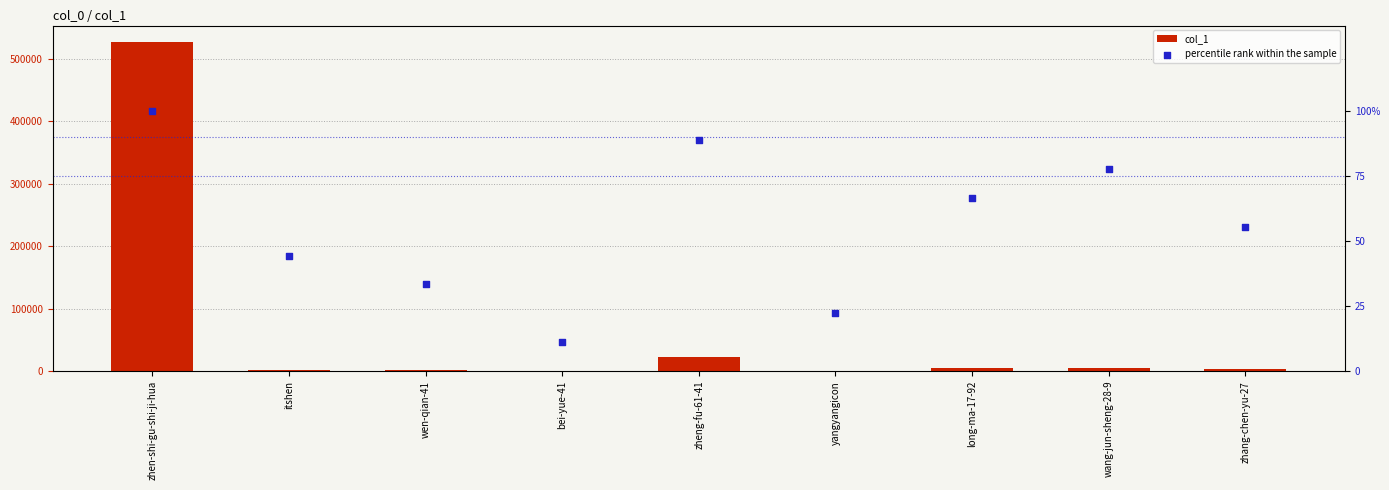

At which category is the sum across all series the highest?

zhen-shi-gu-shi-ji-hua